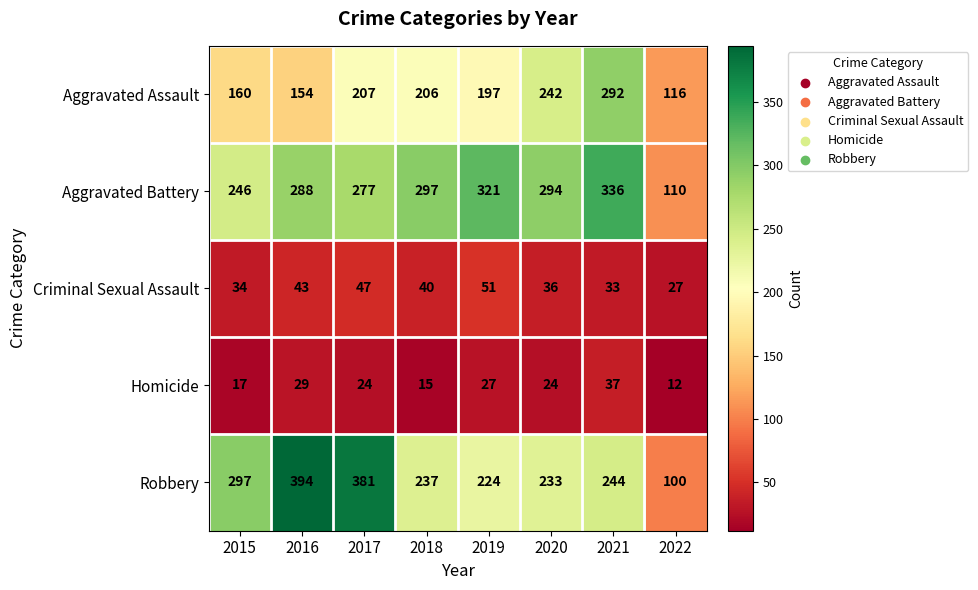

What value does the Criminal Sexual Assault series have at 2020?

36